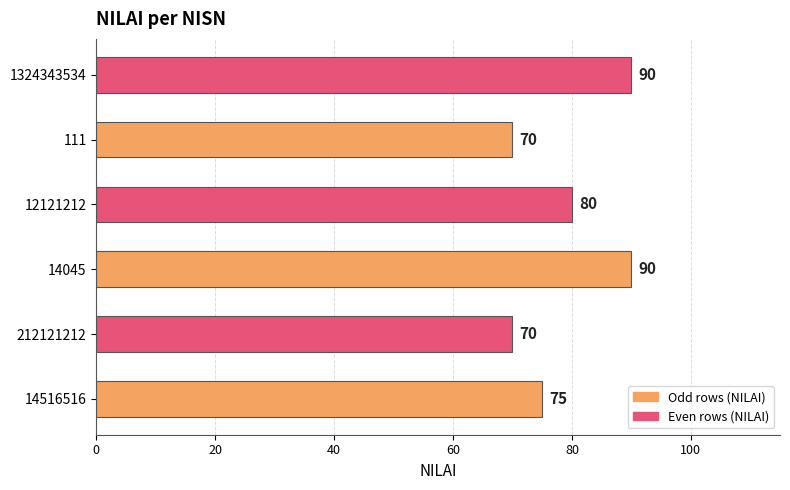

How many bars are there in total?

6